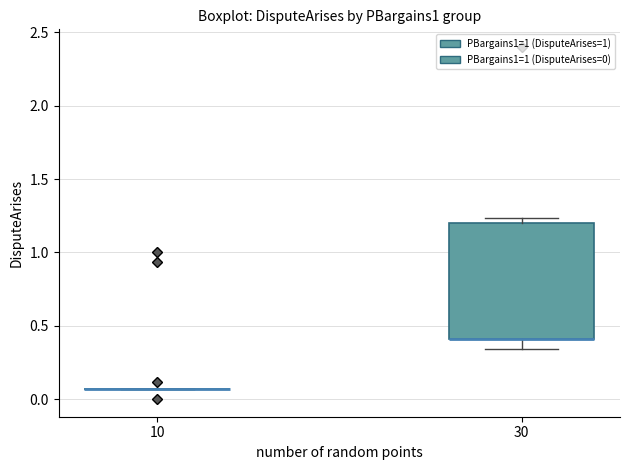

Where is the lower edge of the box at x = 30 on the y-axis? The values are not printed on the chart, so give them approximately, as read against the axis.

0.40